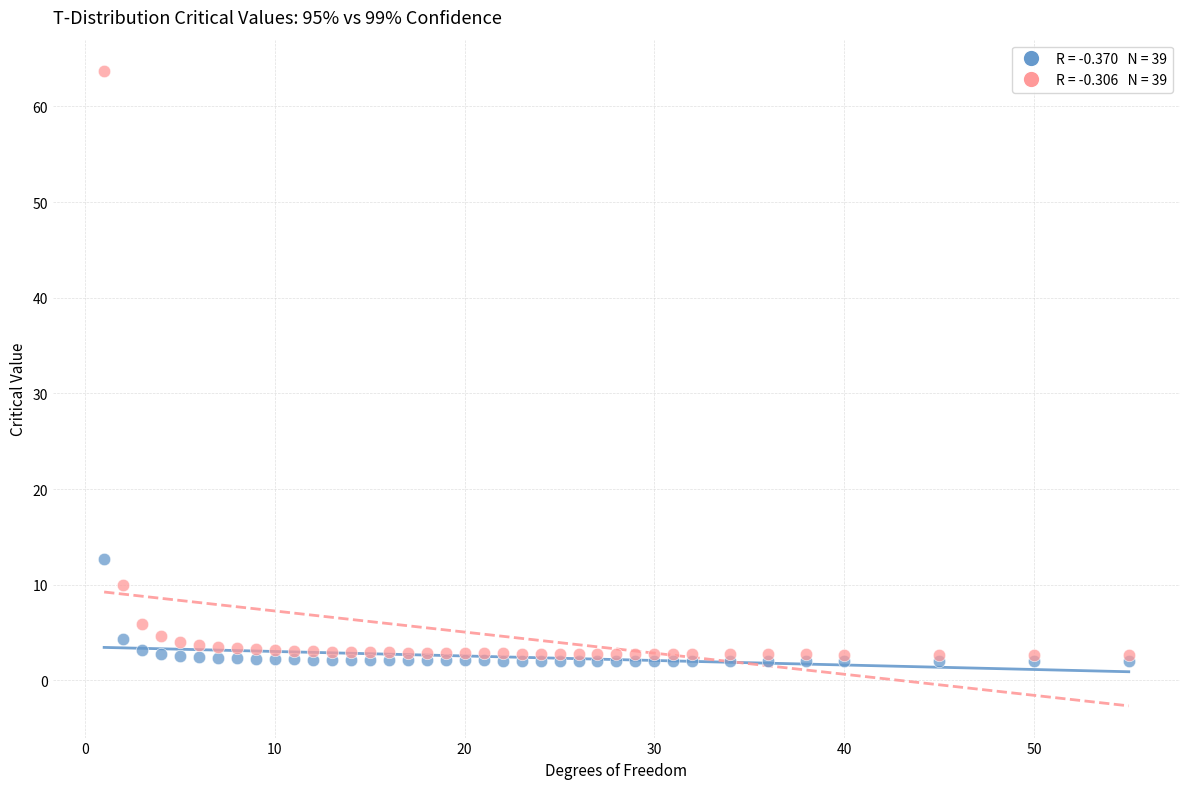

Across all series, what Y value is closest to 32?

12.7